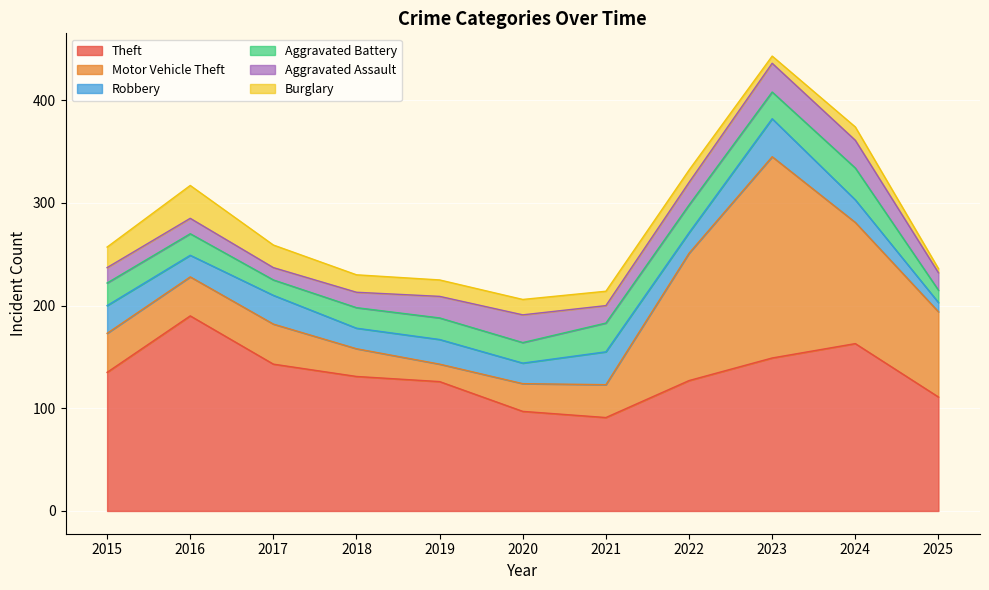

Between 2018 and 2021, which series saw the biggest shift?

Theft